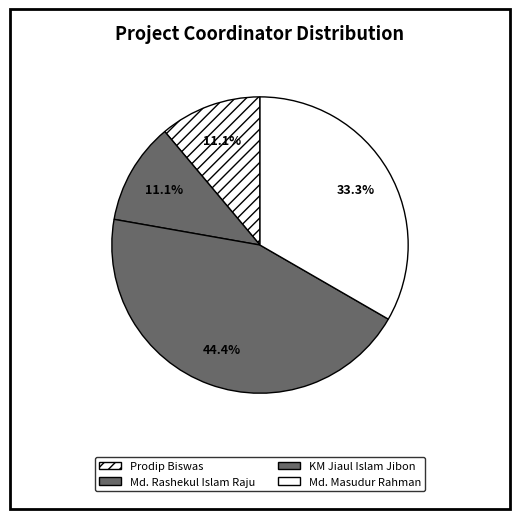

What percentage is the KM Jiaul Islam Jibon slice, to the nearest percent?

44%